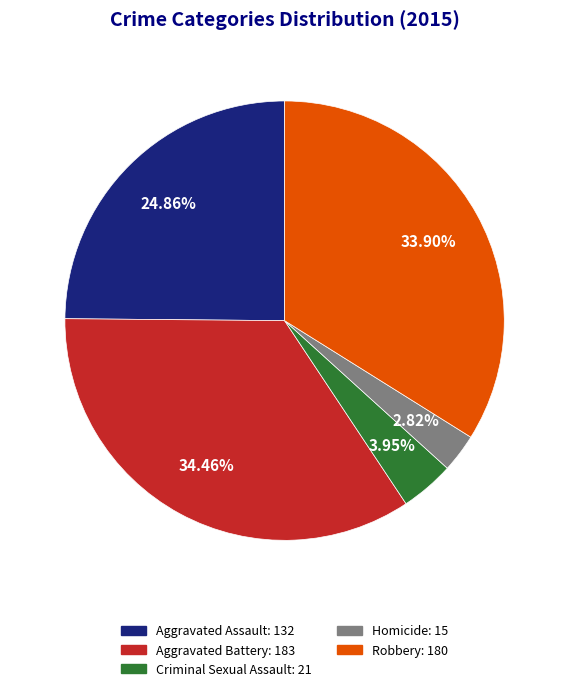

To the nearest percent, what is the difference between the Criminal Sexual Assault and Aggravated Assault slice percentages?

21%